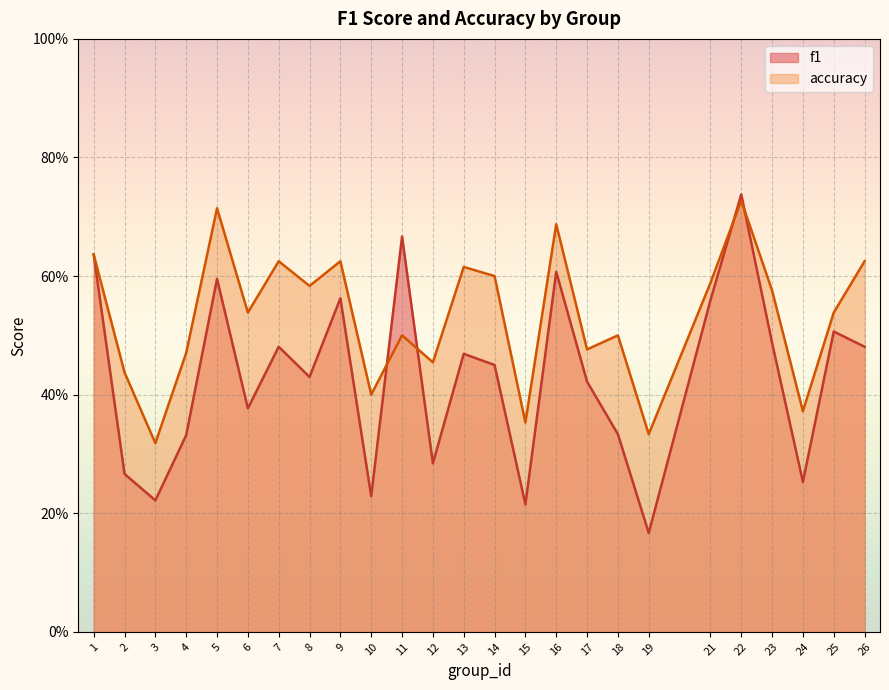

What is the difference between the second highest and second lowest values in the accuracy series?

0.4